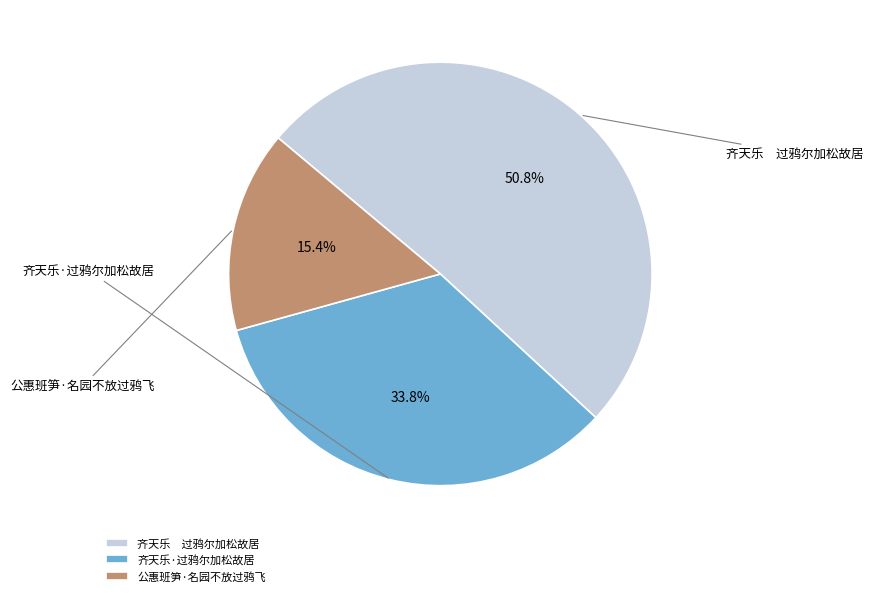

The 齐天乐·过鸦尔加松故居 slice represents 34% of the pie. True or false?

True